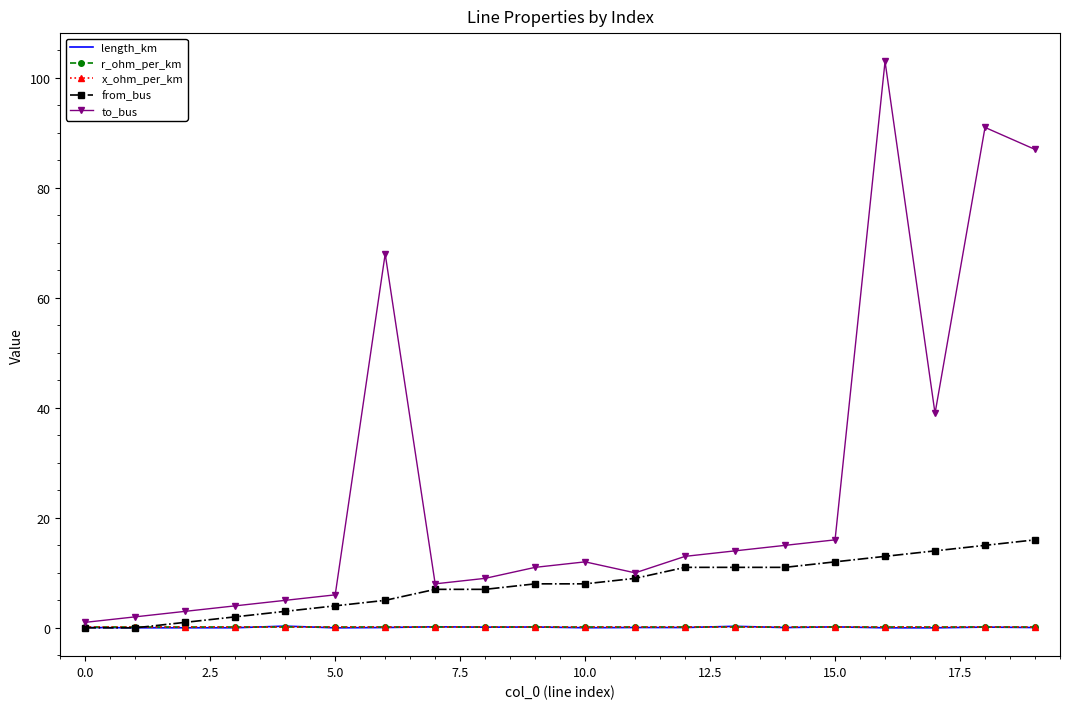

Which series has the widest spread of values?

to_bus